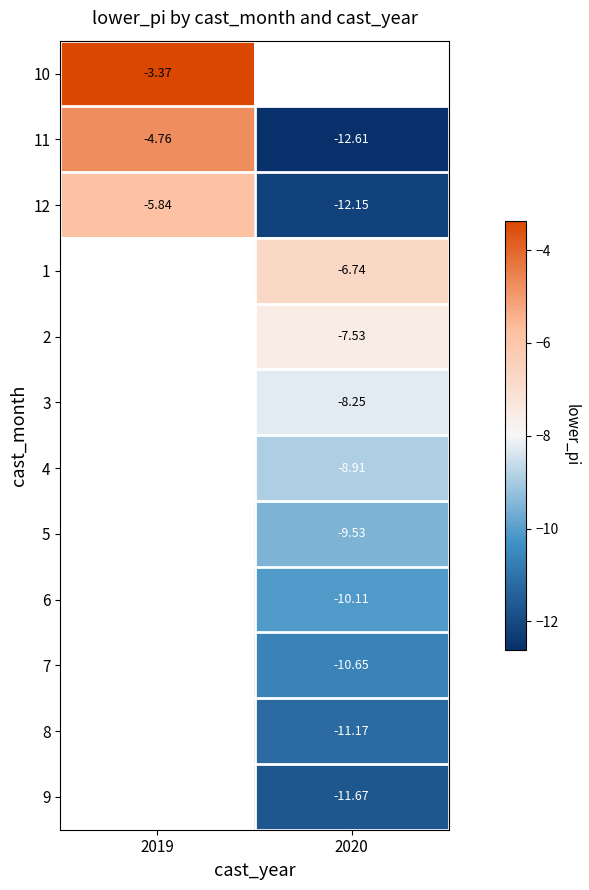

Is the value of 8 at 2020 greater than the value of 9 at 2020?

Yes